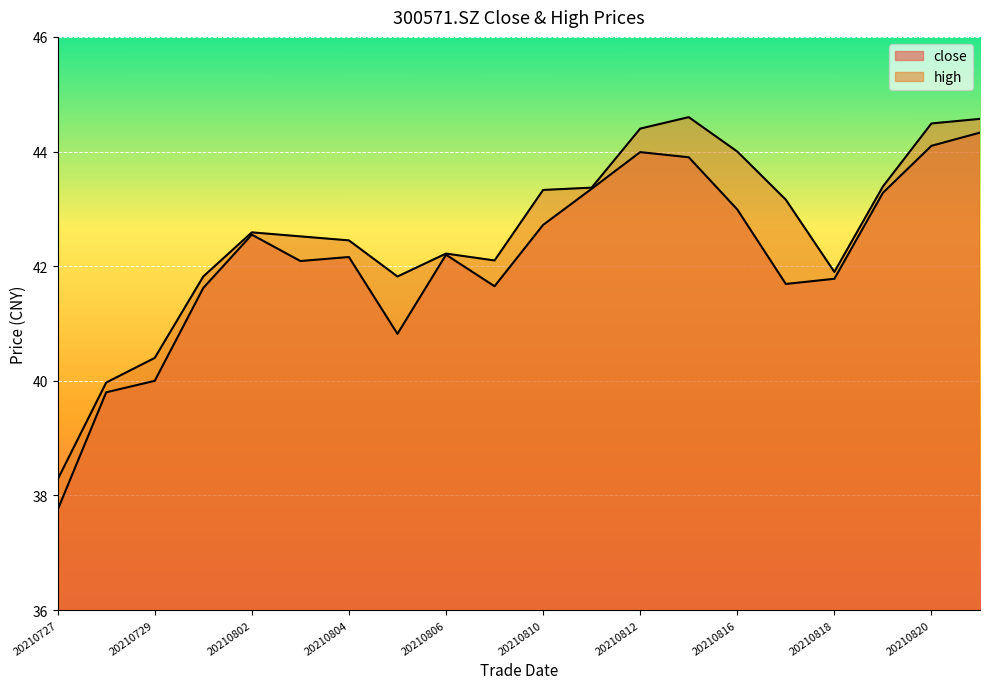

Which series has the largest range (max minus min)?

close